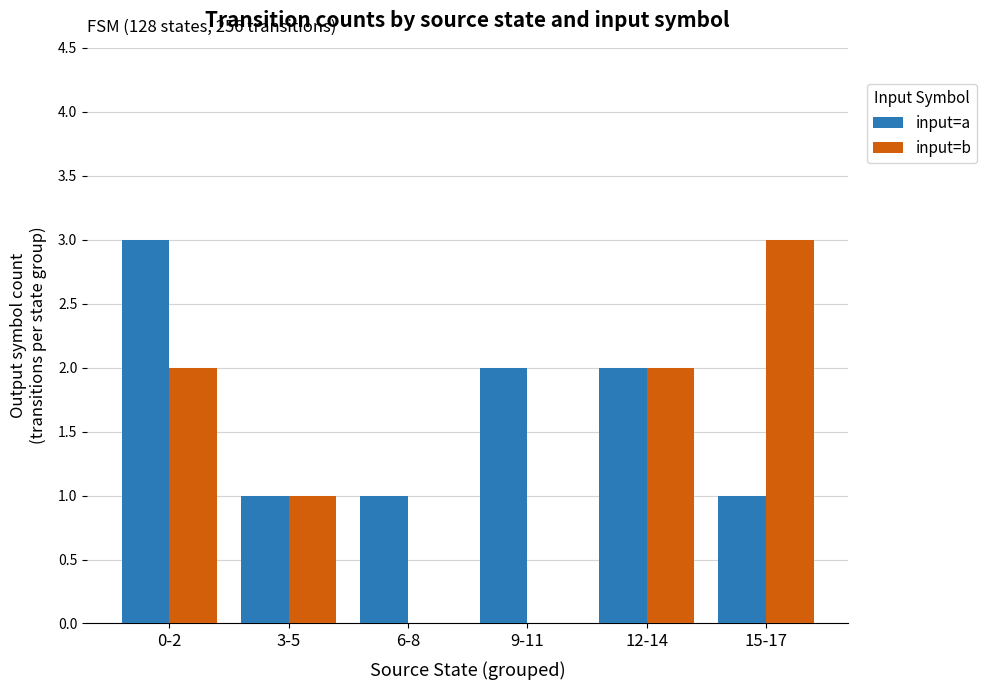

At which label does input=a first exceed 2?

0-2